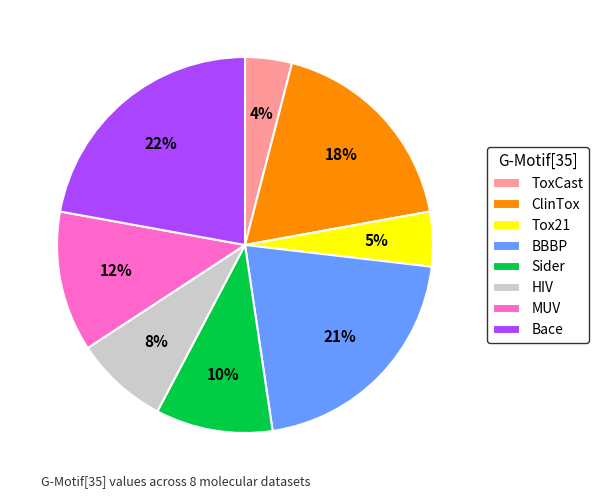

Is the sum of HIV and Bace greater than half?

No